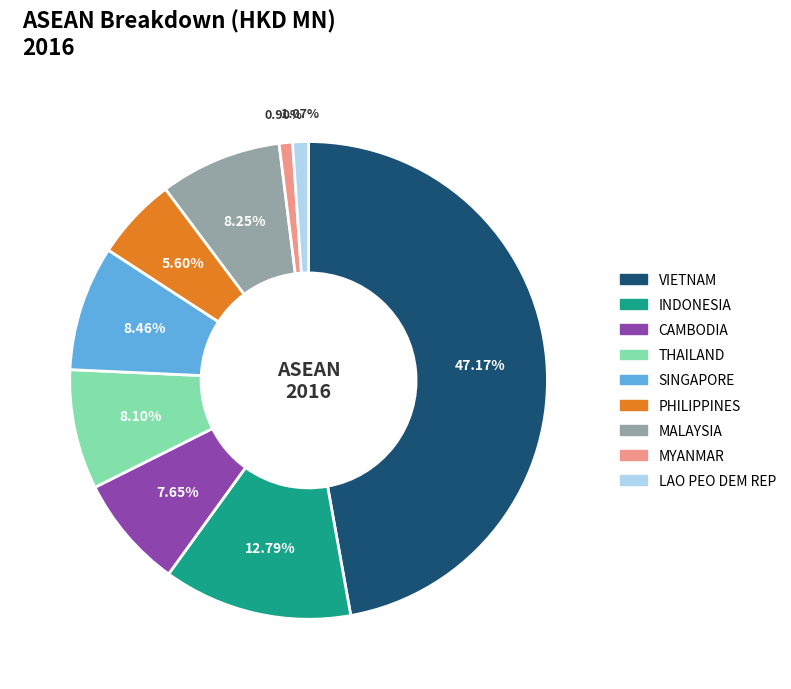

Which category has the biggest portion of the pie?

VIETNAM